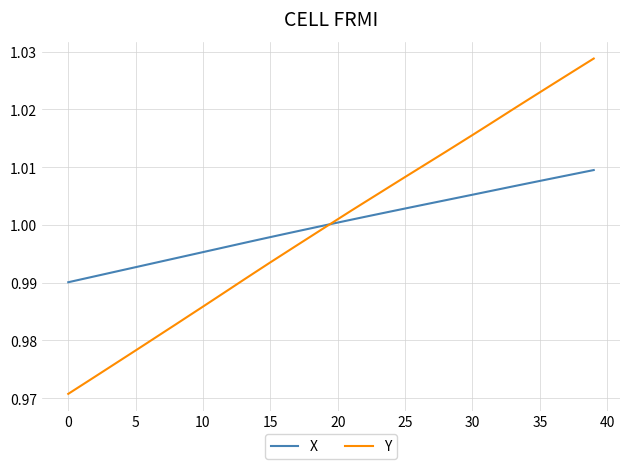

At how many categories does at least one series exceed 0?

40